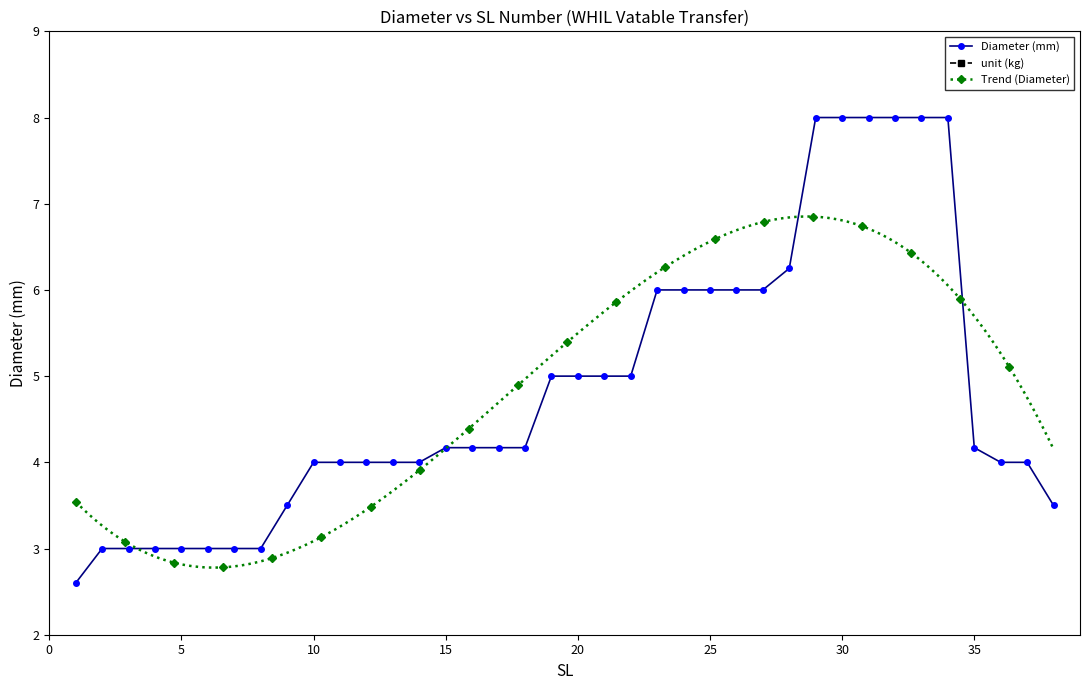

Reading left to right, transcribe all the data shown in this chart.

2.6	3.0	3.0	3.0	3.0	3.0	3.0	3.0	3.5	4.0	4.0	4.0	4.0	4.0	4.2	4.2	4.2	4.2	5.0	5.0	5.0	5.0	6.0	6.0	6.0	6.0	6.0	6.2	8.0	8.0	8.0	8.0	8.0	8.0	4.2	4.0	4.0	3.5